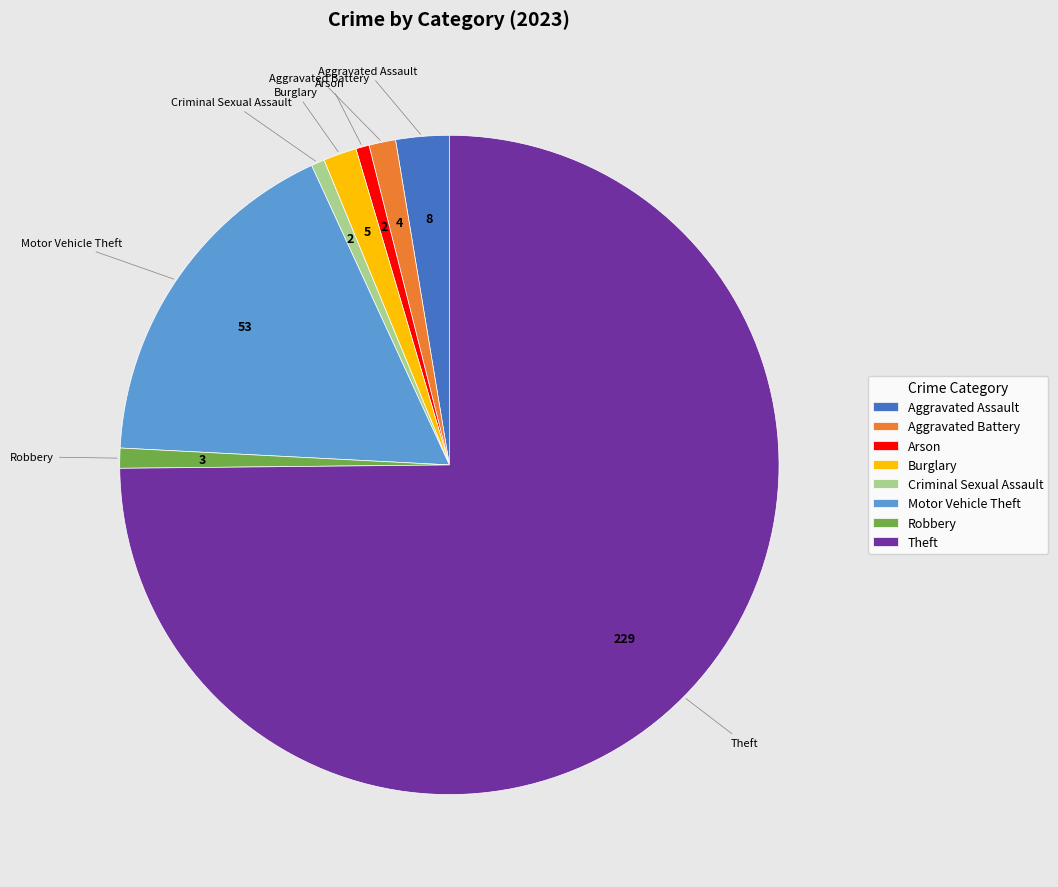

Which slice is the largest?

Theft